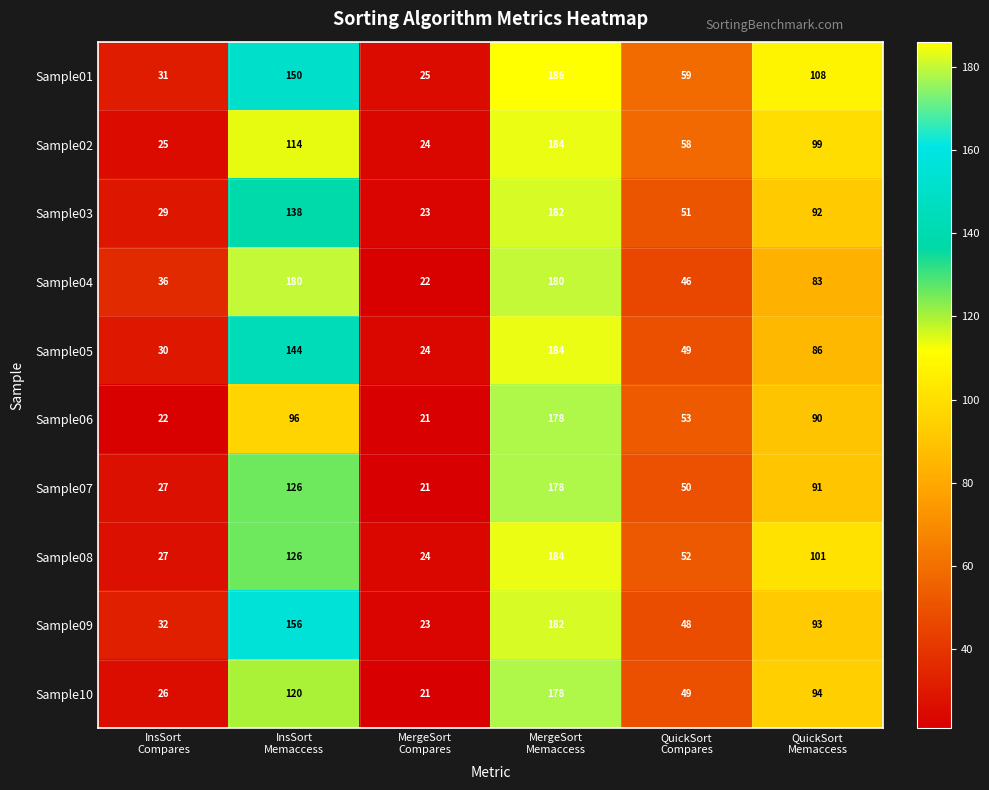

What is the lowest value of the Sample02 series?

24